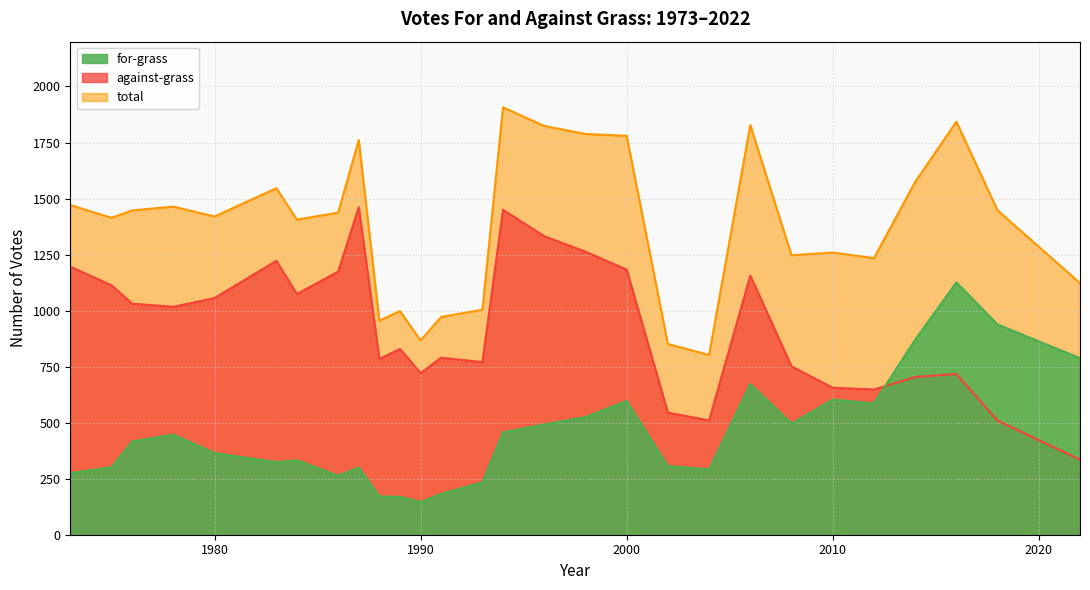

Reading left to right, transcribe all the data shown in this chart.

for-grass: 1973=275	1975=301	1976=416	1978=447	1980=364	1983=324	1984=332	1986=263	1987=300	1988=171	1989=169	1990=146	1991=182	1993=234	1994=457	1996=492	1998=525	2000=597	2002=306	2004=292	2006=672	2008=496	2010=603	2012=586	2014=870	2016=1126	2018=938	2022=788
against-grass: 1973=1196	1975=1113	1976=1031	1978=1017	1980=1056	1983=1222	1984=1074	1986=1174	1987=1461	1988=784	1989=829	1990=721	1991=790	1993=770	1994=1450	1996=1332	1998=1263	2000=1183	2002=545	2004=510	2006=1156	2008=751	2010=656	2012=648	2014=704	2016=717	2018=509	2022=335
total: 1973=1471	1975=1414	1976=1447	1978=1464	1980=1420	1983=1546	1984=1406	1986=1437	1987=1761	1988=955	1989=998	1990=867	1991=972	1993=1004	1994=1907	1996=1824	1998=1788	2000=1780	2002=851	2004=802	2006=1828	2008=1247	2010=1259	2012=1234	2014=1574	2016=1843	2018=1447	2022=1123